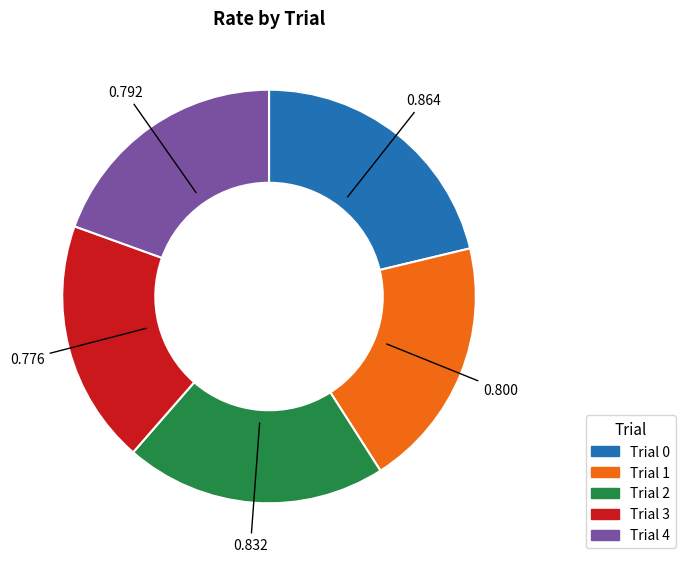

Is there a majority slice in this chart?

No